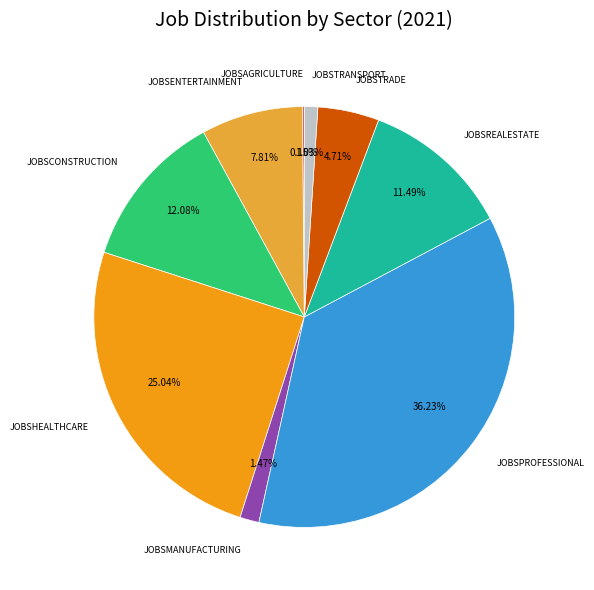

Does any single category account for the majority?

No